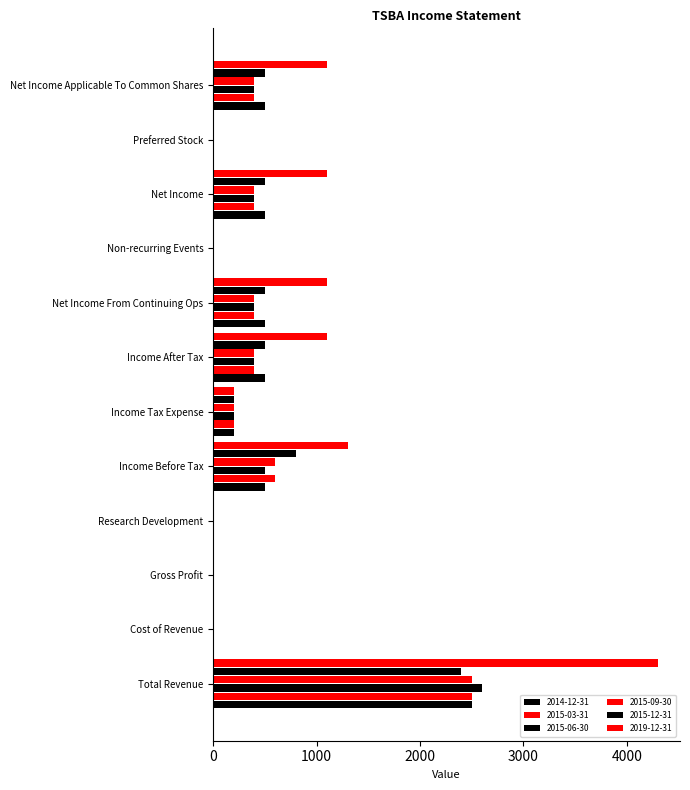

What is the value of the 2015-03-31 bar at the 5th from the left?

600